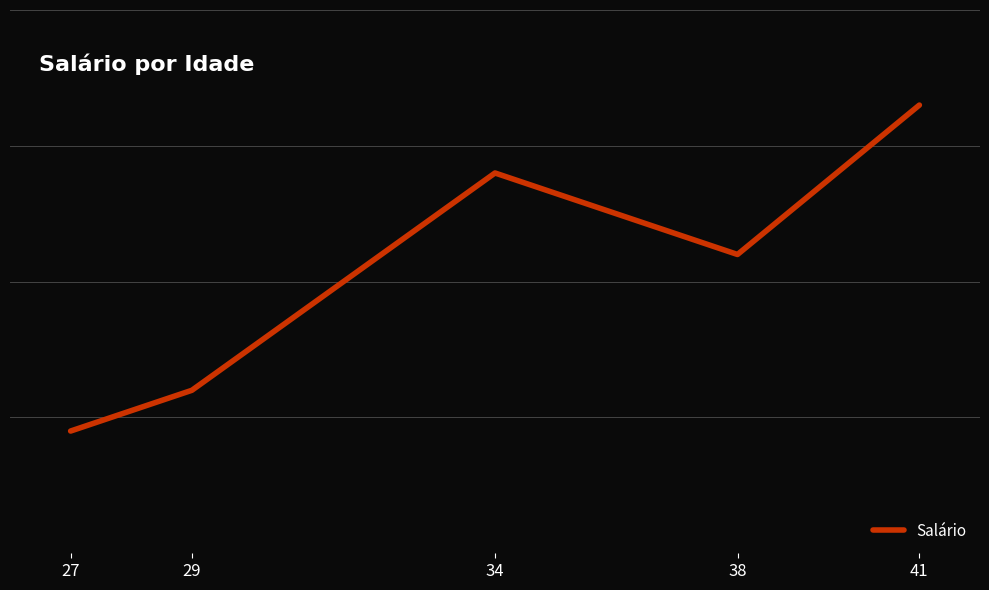

What is the ratio of the value at 38 to the value at 41?

0.8